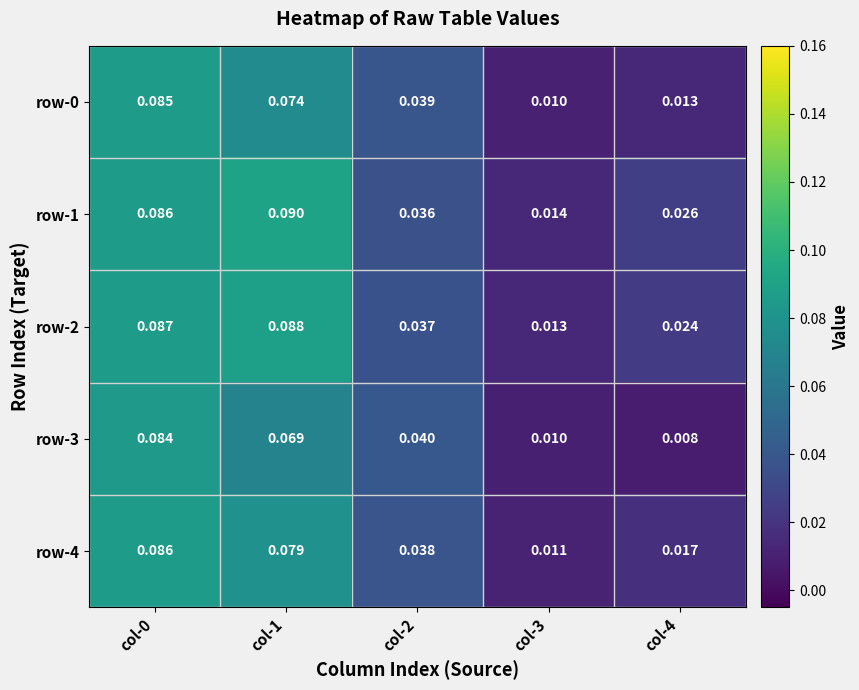

Is the value of row-3 at col-0 greater than the value of row-4 at col-0?

No